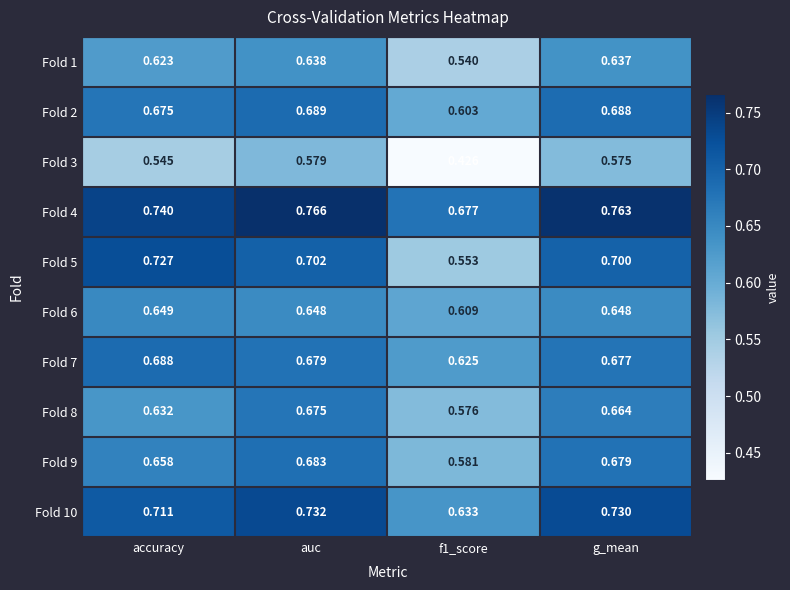

Rank the series at accuracy from highest to lowest value.

Fold 4, Fold 5, Fold 10, Fold 7, Fold 2, Fold 9, Fold 6, Fold 8, Fold 1, Fold 3